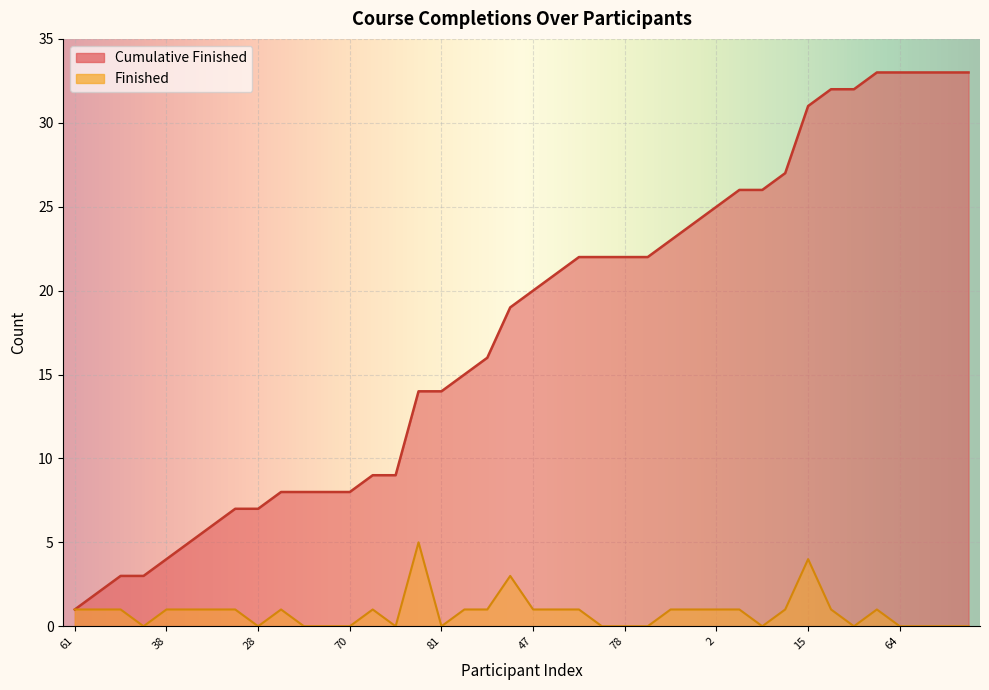

What position from the left is 39?

36